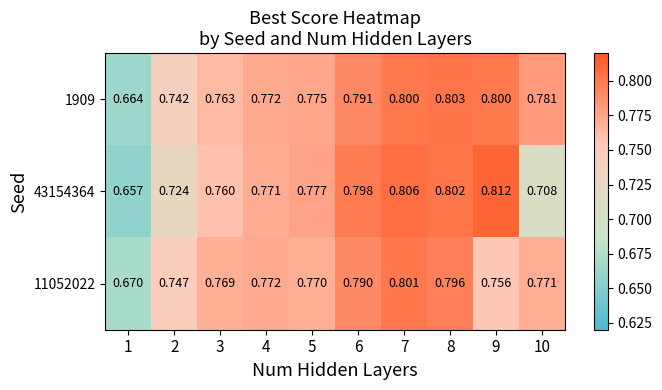

Is the value of 43154364 at 2 greater than the value of 1909 at 10?

No